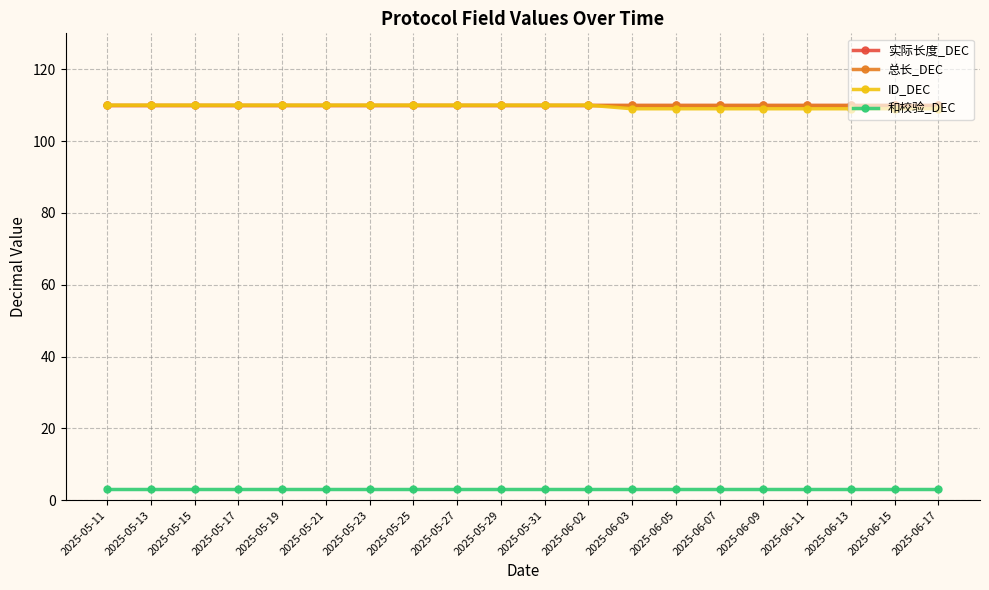

True or false: ID_DEC has more than 2 points higher than both neighbors.

False